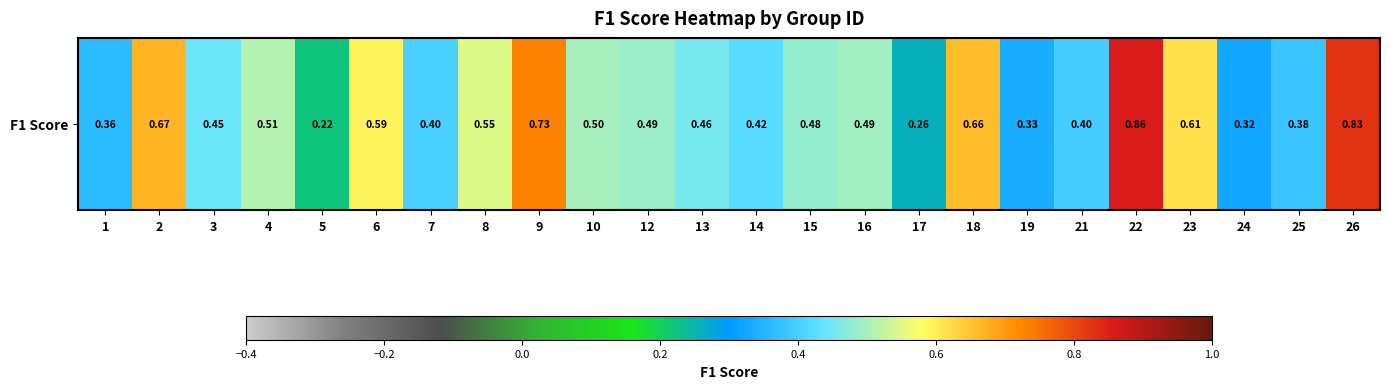

List the labels in order of value, largest first.

22, 26, 9, 2, 18, 23, 6, 8, 4, 10, 16, 12, 15, 13, 3, 14, 7, 21, 25, 1, 19, 24, 17, 5